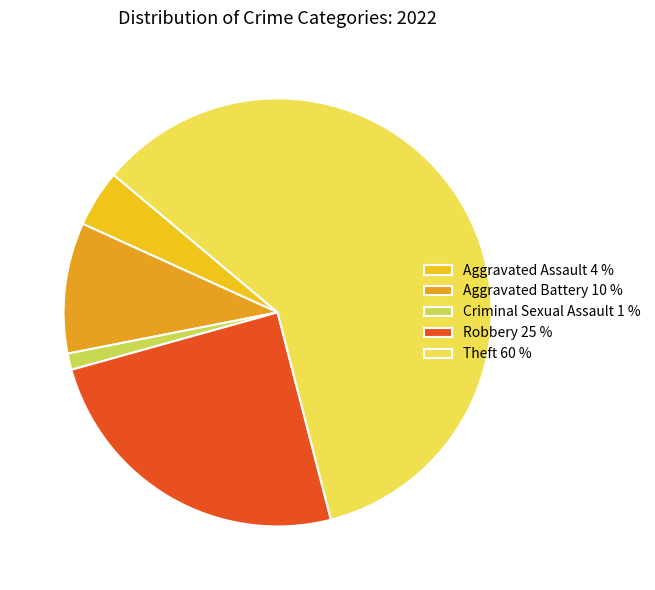

Is there any slice that represents more than half of the pie?

Yes